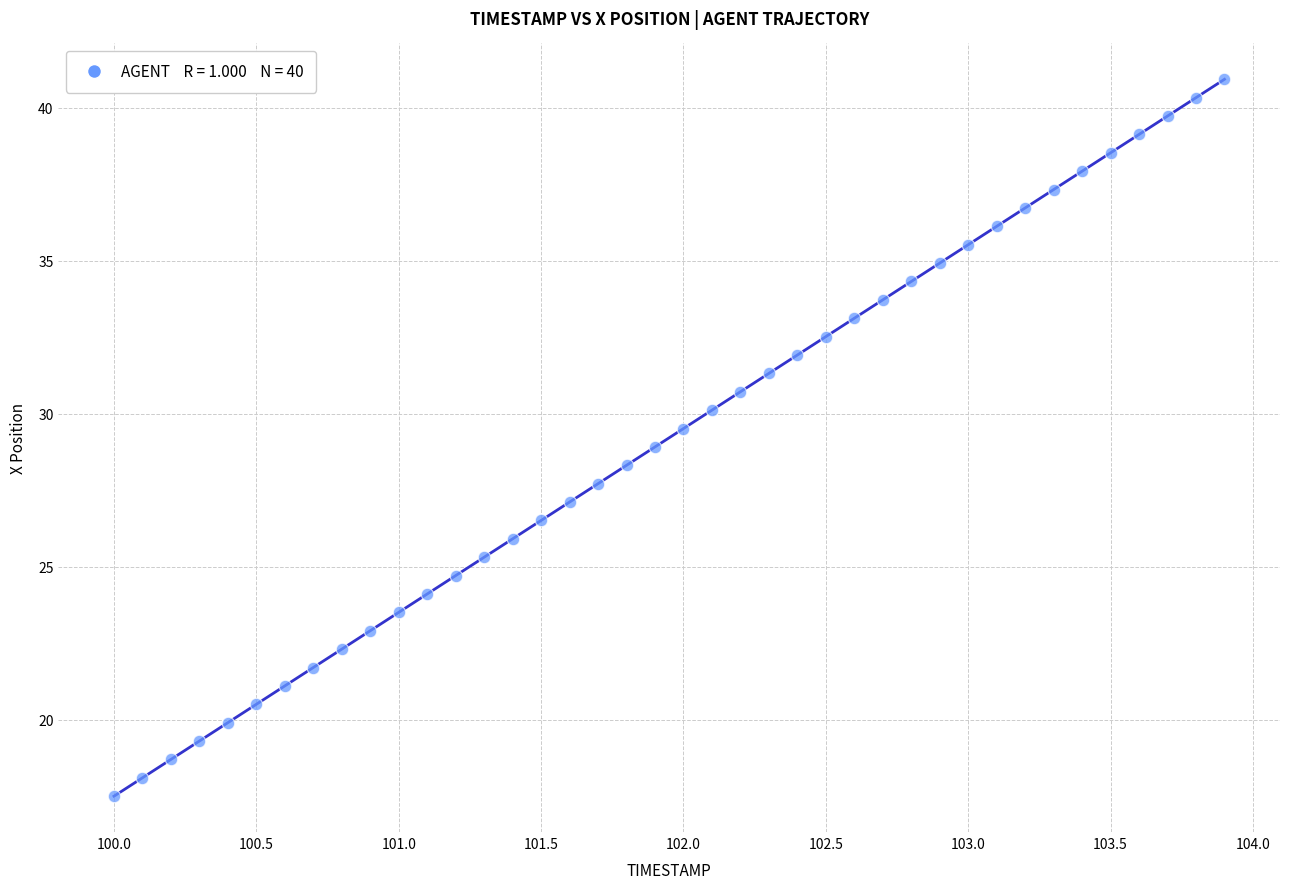

What is the range of Y values (max minus min)?

23.4